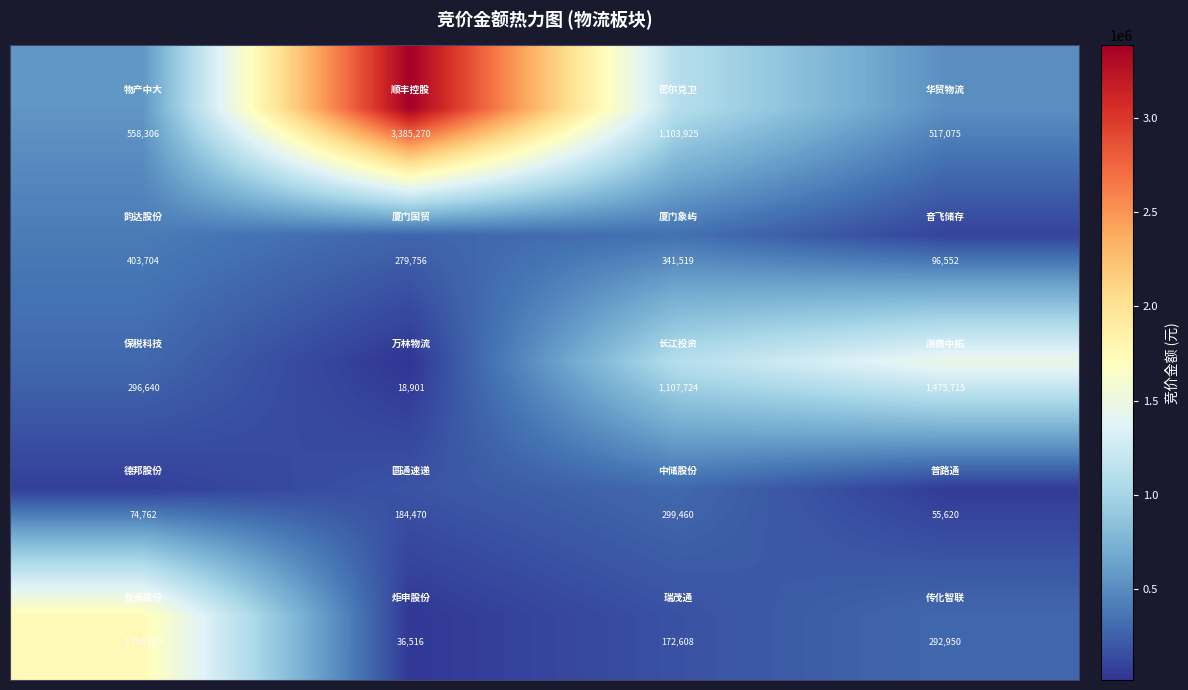

What is the smallest value displayed?

18901